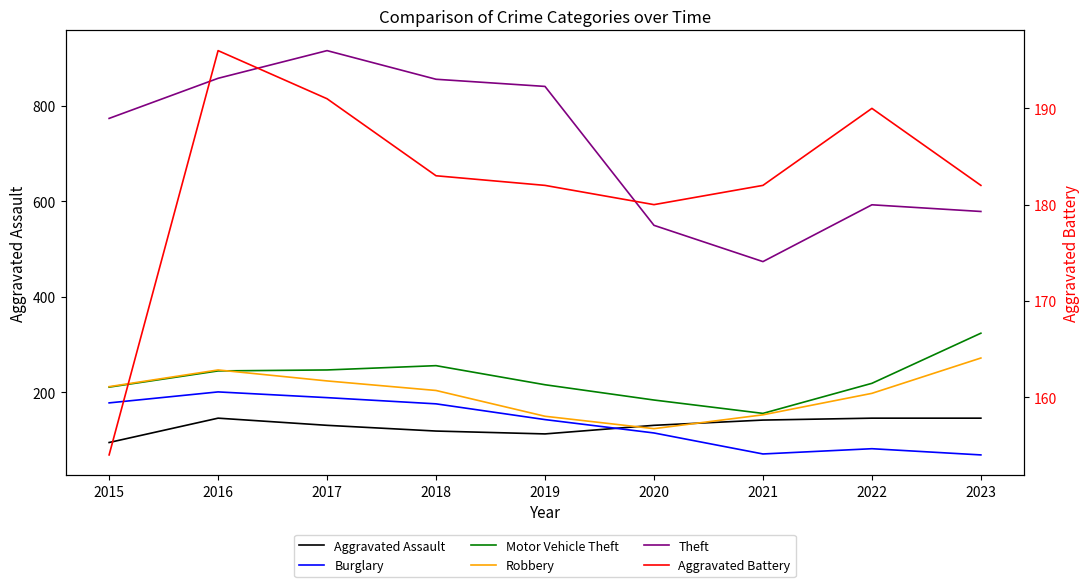

What is the difference between the highest and lowest values at 2022?

511